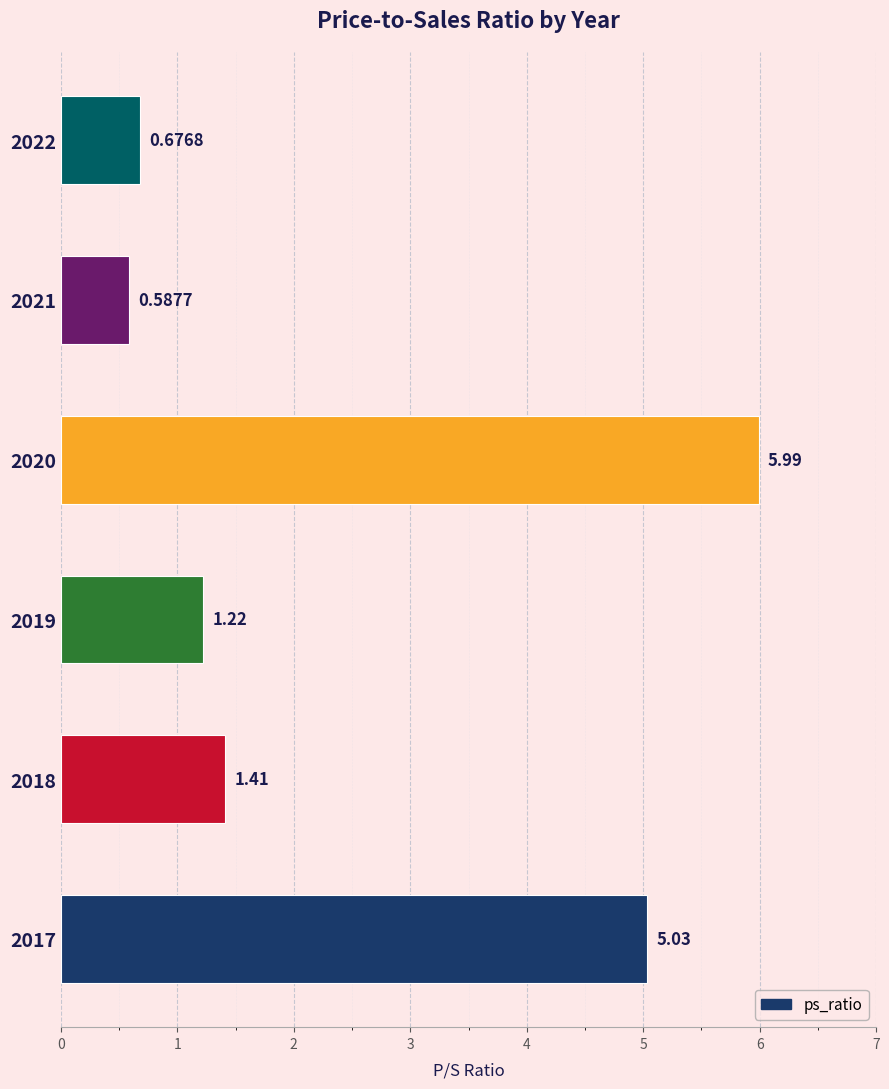

What is the difference between the maximum and minimum values?

5.4